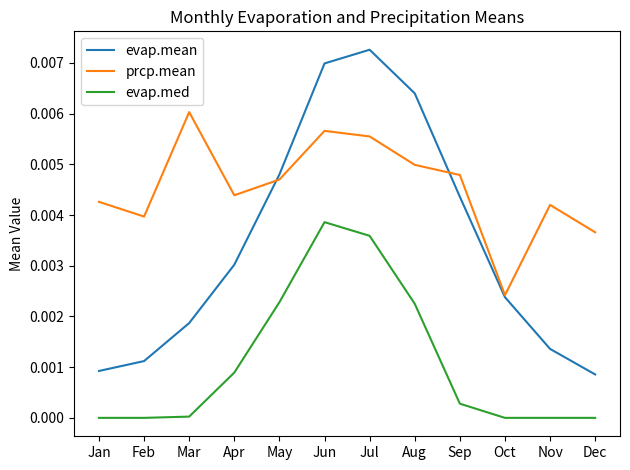

True or false: evap.mean and evap.med intersect in this chart.

False